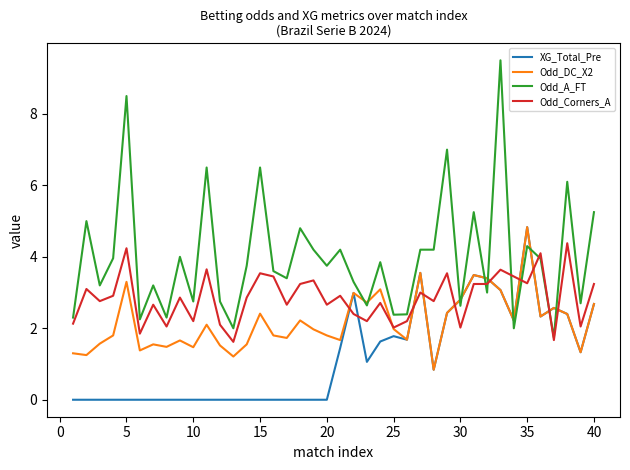

What is the lowest value of the Odd_Corners_A series?

1.6